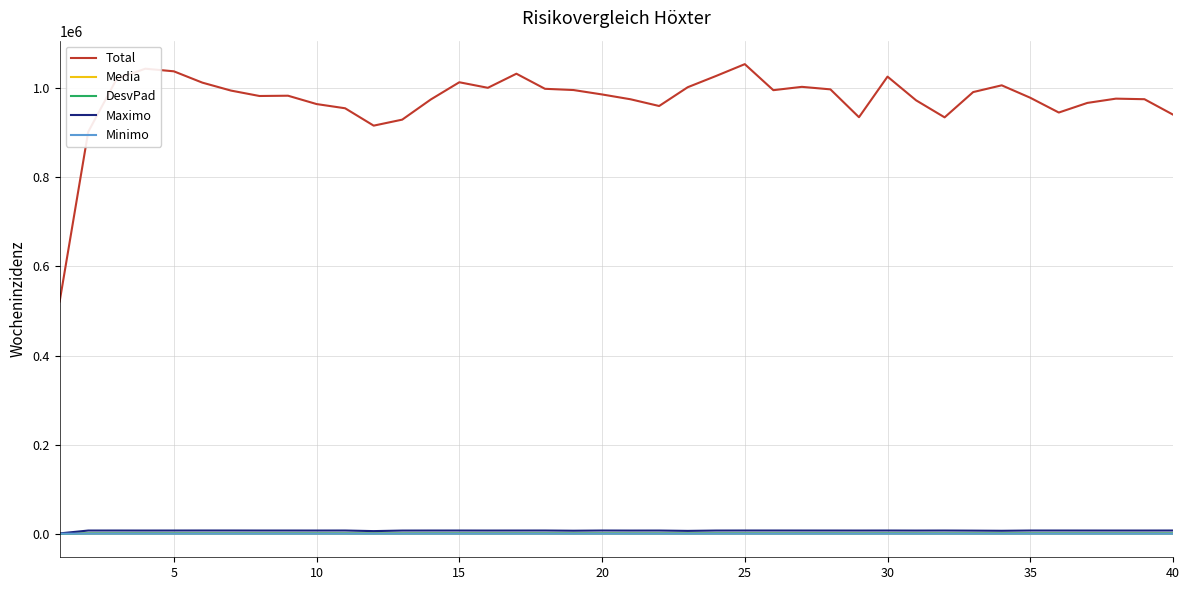

Which series has the largest total across all categories?

Total